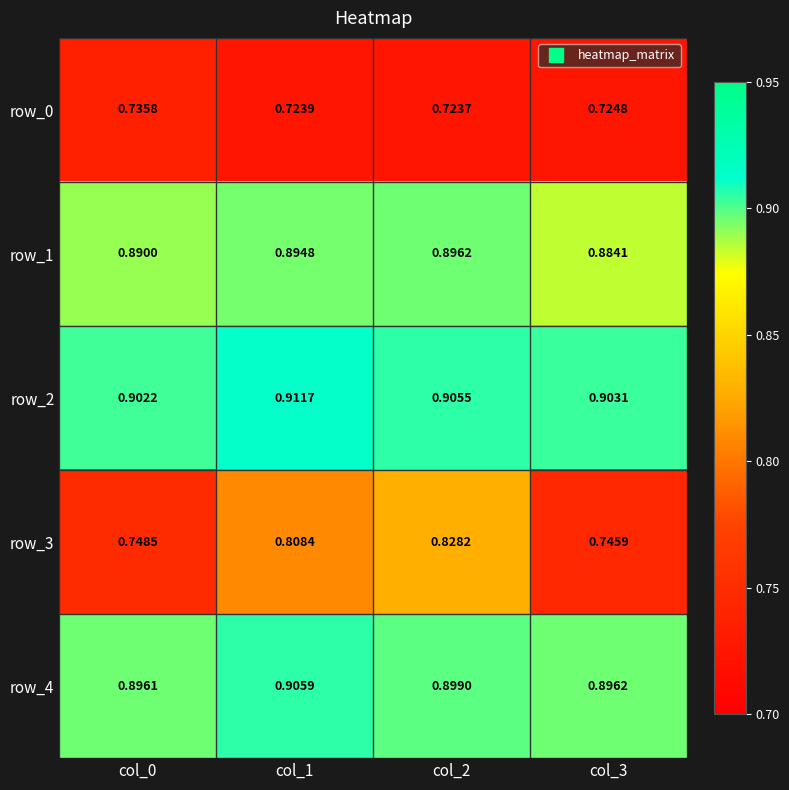

At how many categories does at least one series exceed 0?

4